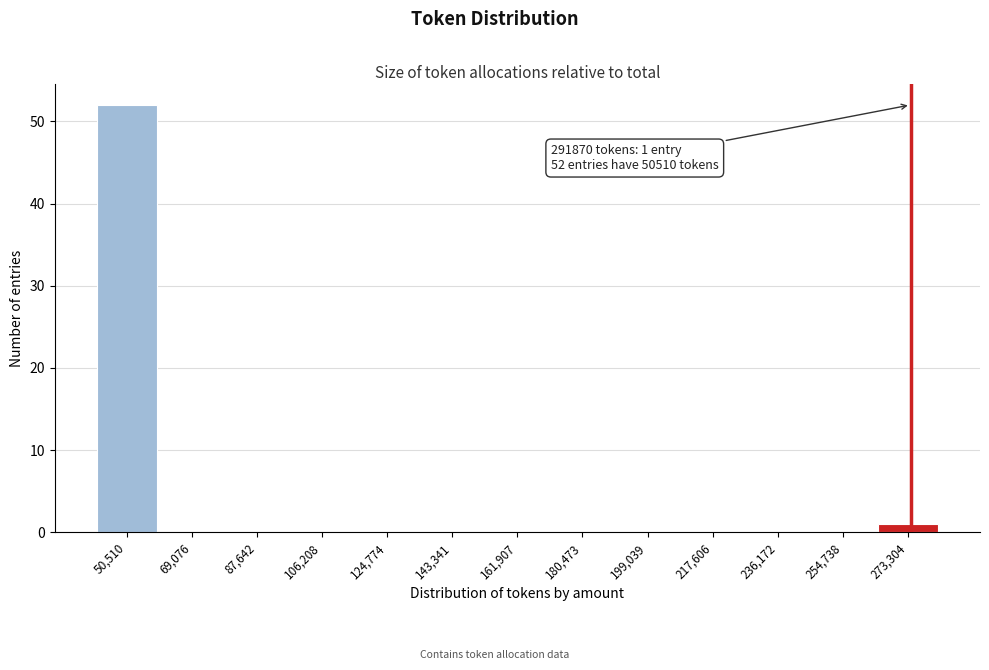

Reading right to left, list all the values displayed in this chart.

273,304=1	254,738=0	236,172=0	217,606=0	199,039=0	180,473=0	161,907=0	143,341=0	124,774=0	106,208=0	87,642=0	69,076=0	50,510=52